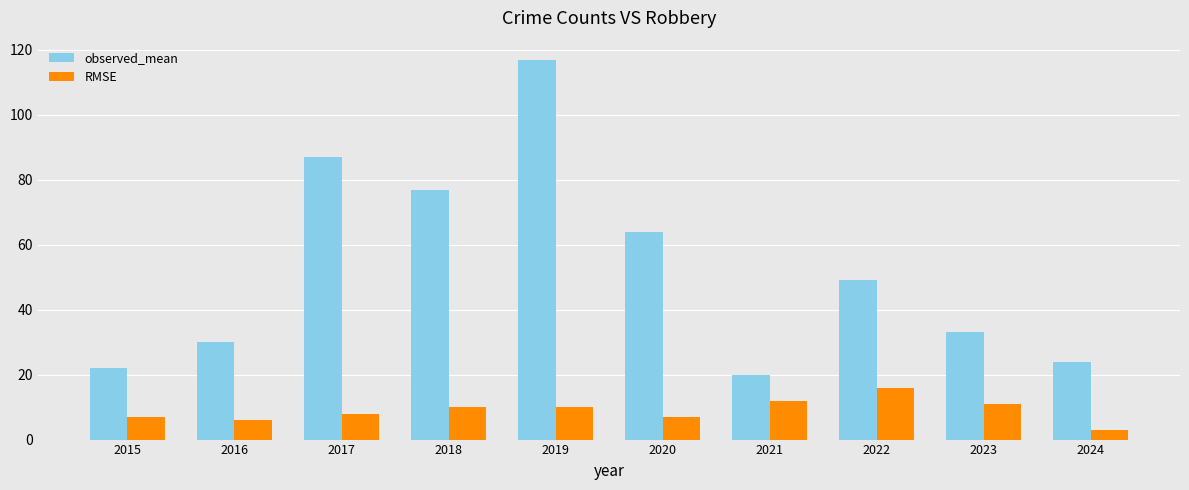

What is the spread (max minus min) of values at 2017?

79